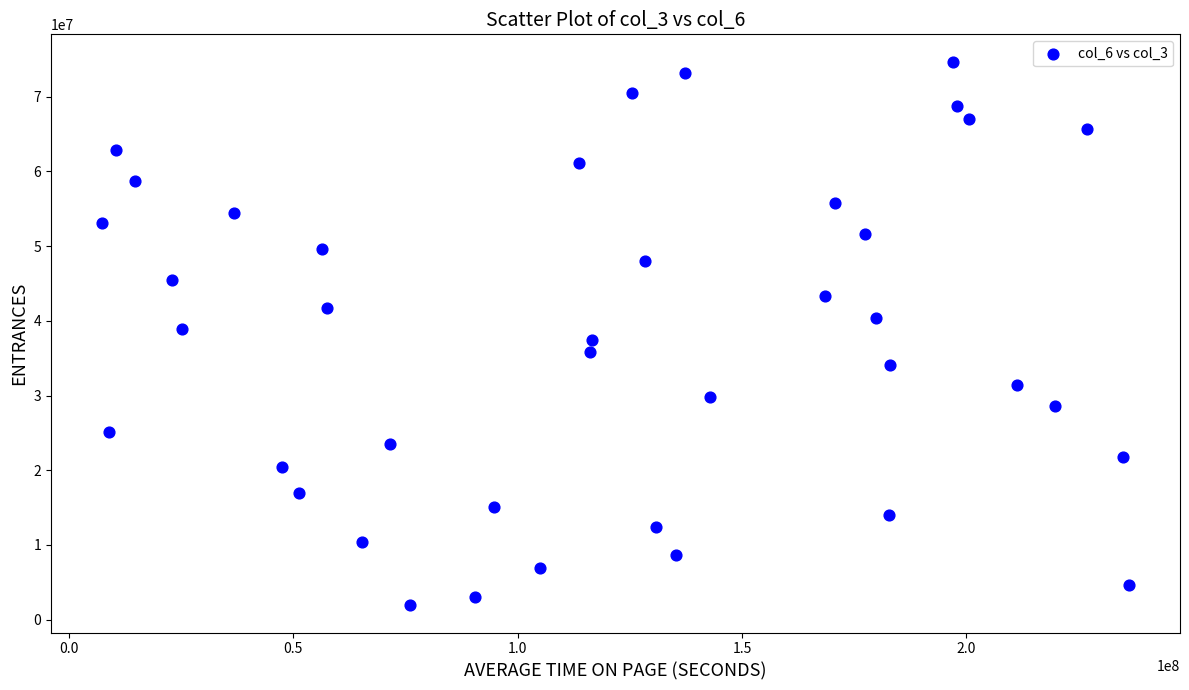

What is the range of Y values (max minus min)?

72795242